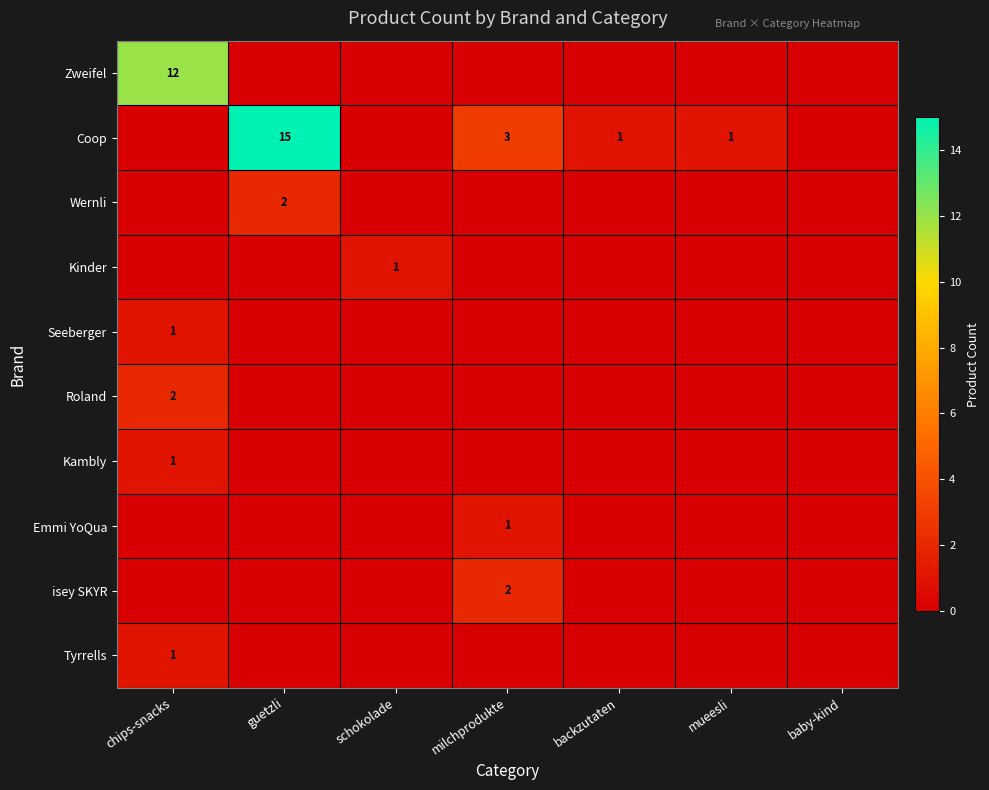

The value of Coop at milchprodukte is 2. True or false?

False